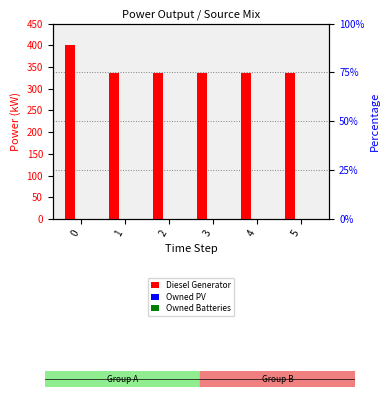

Reading left to right, what are all the values shown in this chart?

Diesel Generator: 0=400	1=335	2=335	3=335	4=335	5=336
Owned PV: 0=0	1=0	2=0	3=0	4=0	5=0
Owned Batteries: 0=0	1=0	2=0	3=0	4=0	5=0